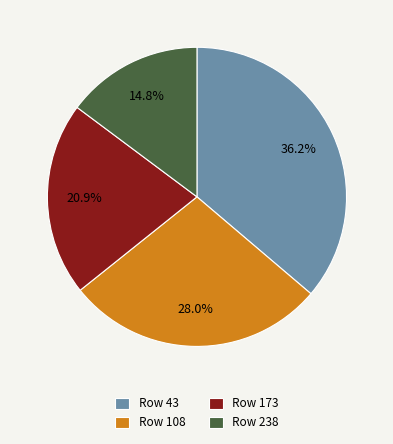

Does any single category account for the majority?

No